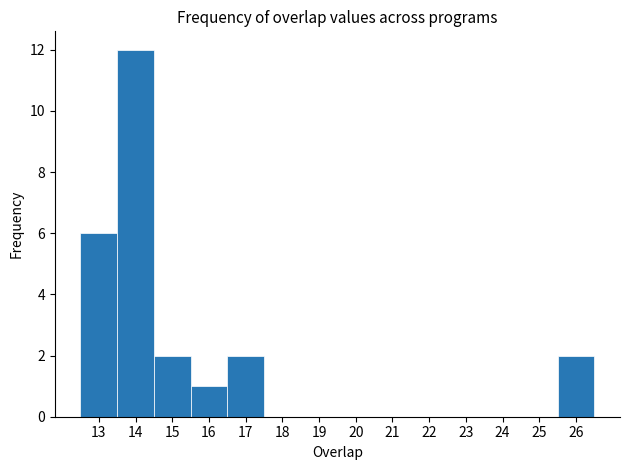

What is the height of the bar covering 16.5 to 17.5 on the x-axis? The values are not printed on the chart, so give them approximately, as read against the axis.

2